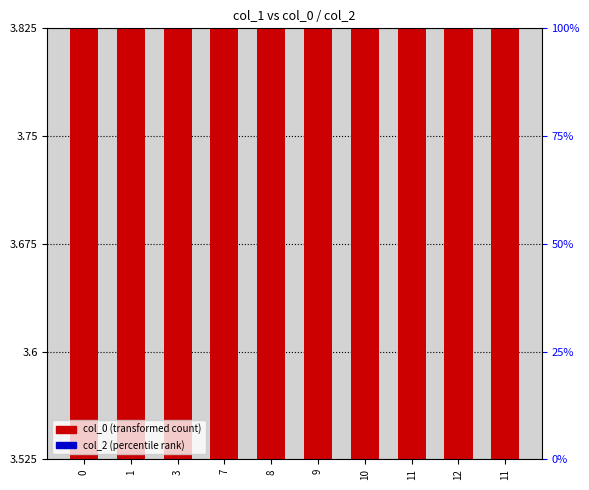

Which series changed the most between 0 and 7?

col_0 (transformed)